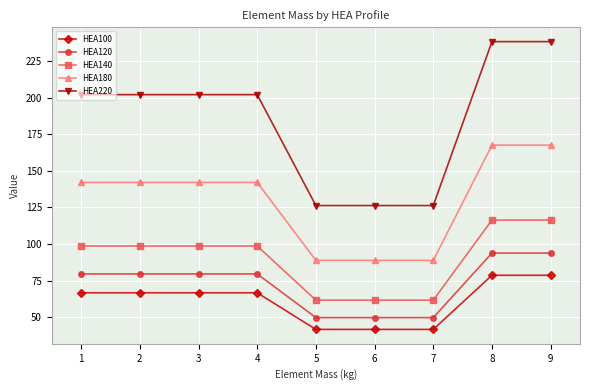

What is the highest value of the HEA140 series?

116.3